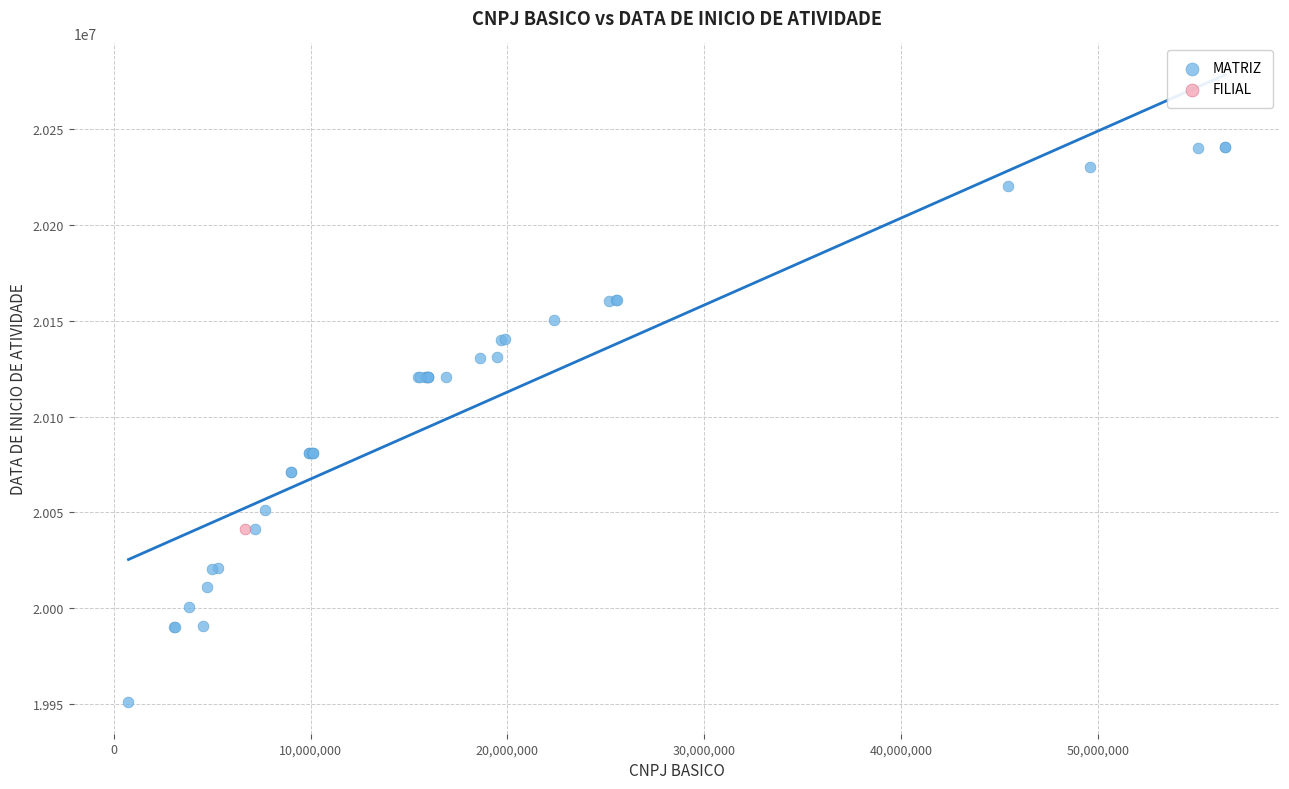

What are all the series names shown in the legend?

MATRIZ, FILIAL